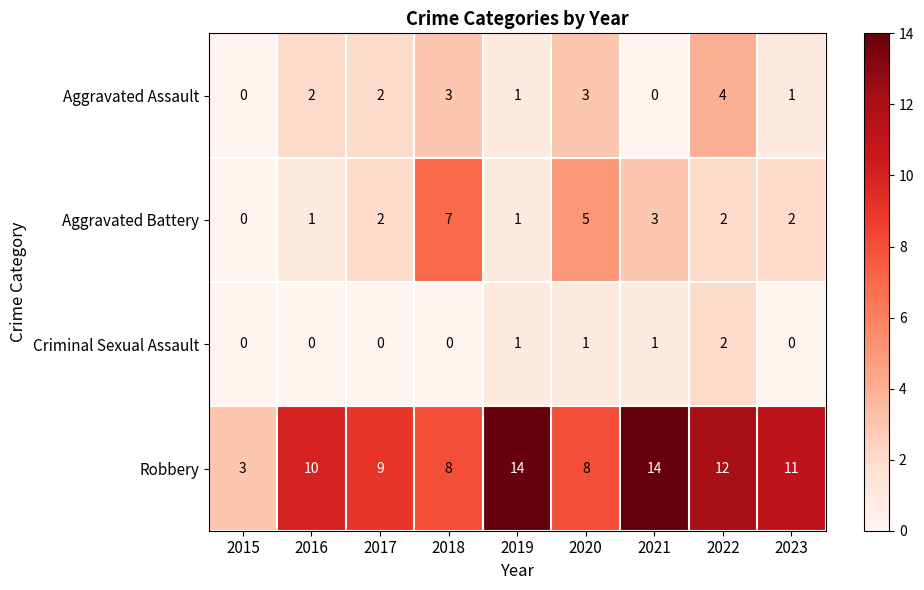

What is the maximum value for Robbery?

14